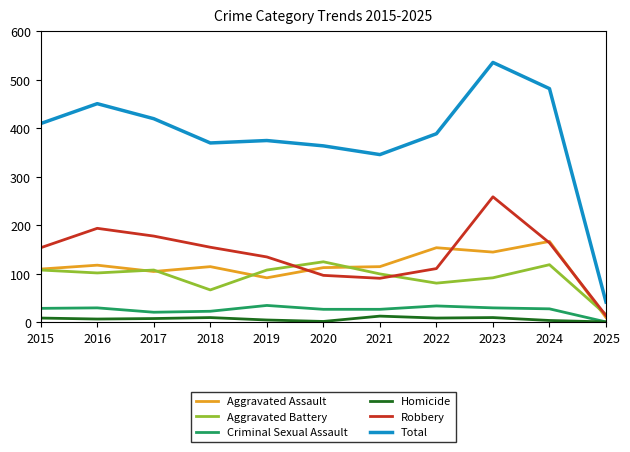

What is the sum of the Aggravated Battery values at 2024 and 2022?

200